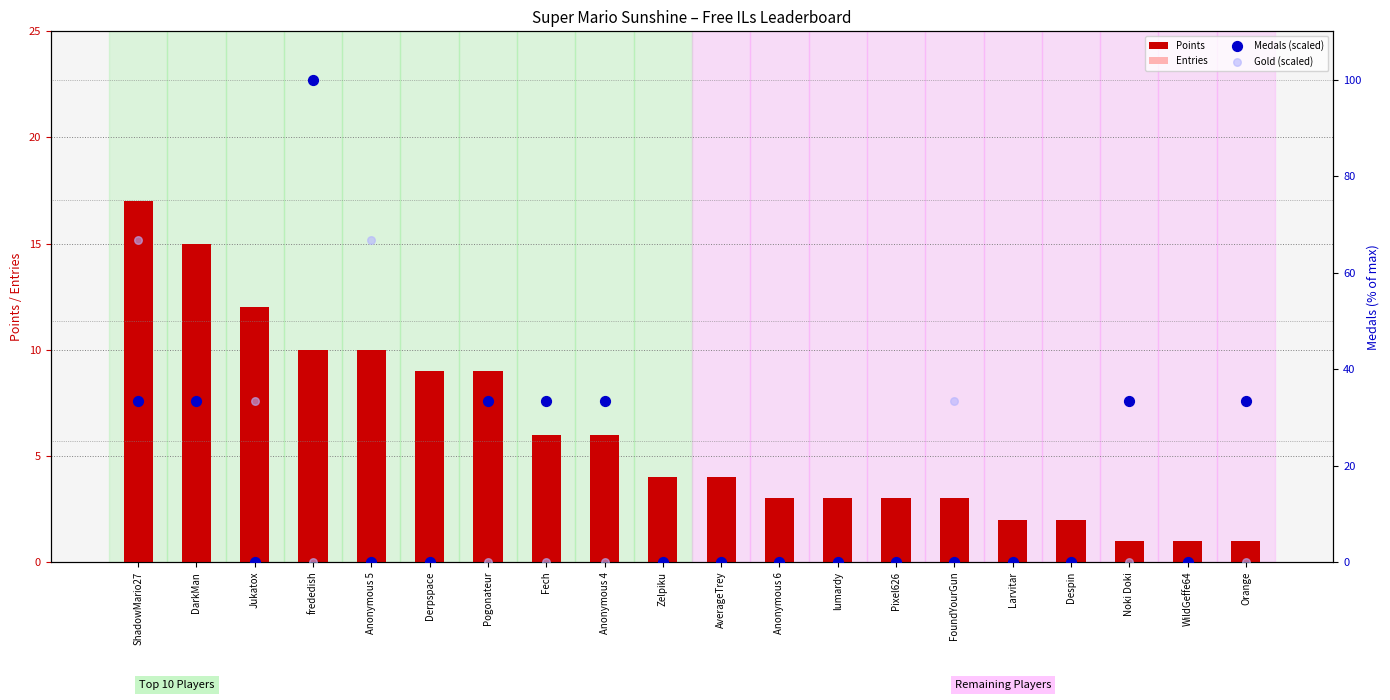

Is the value of Points at frededish greater than the value of Entries at Despin?

Yes